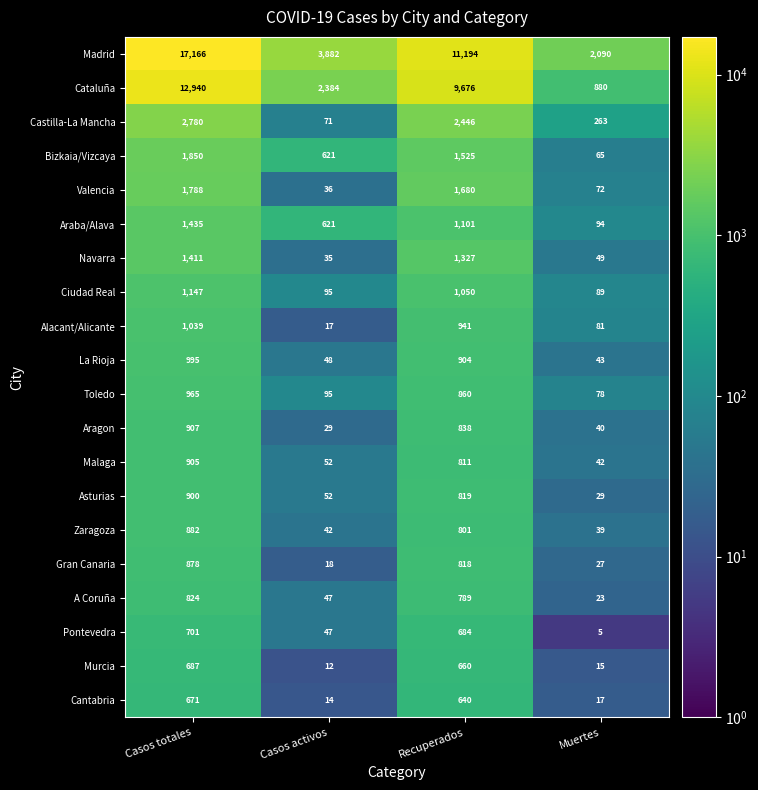

Where does the Ciudad Real series first go above 1050?

Casos totales